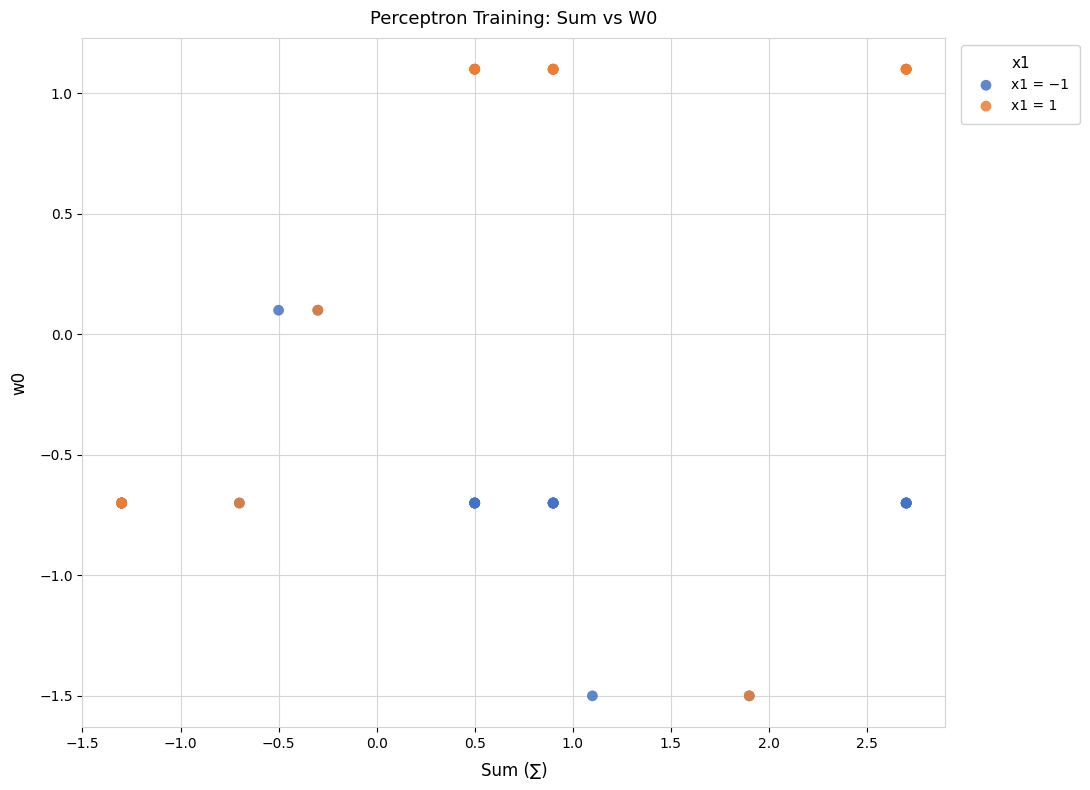

Which series has the widest spread of Y values?

x1 = 1